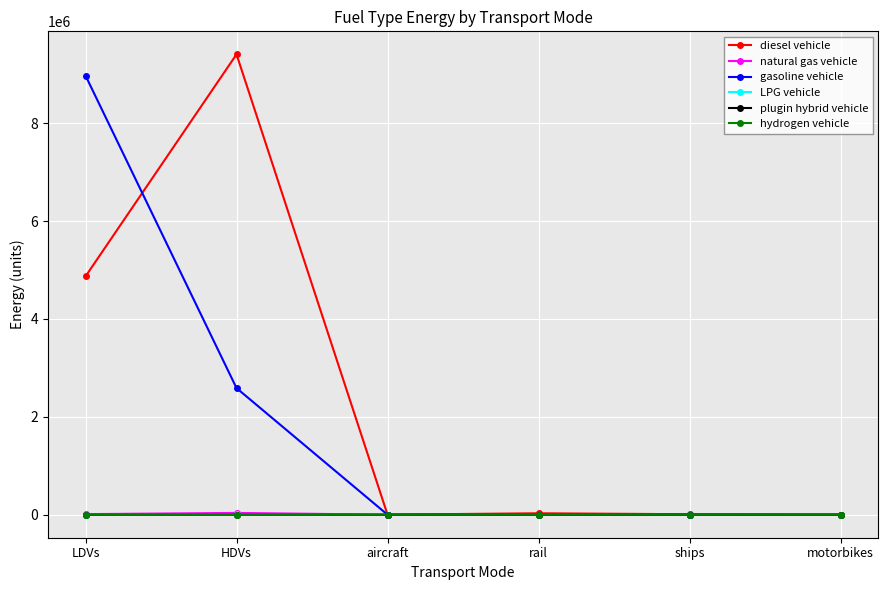

True or false: plugin hybrid vehicle has a value of 1276.0 at HDVs.

True